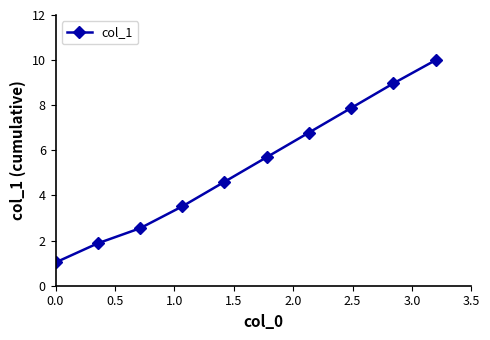

Reading left to right, what are all the values shown in this chart?

1.0	1.9	2.5	3.5	4.6	5.7	6.8	7.9	9.0	10.0